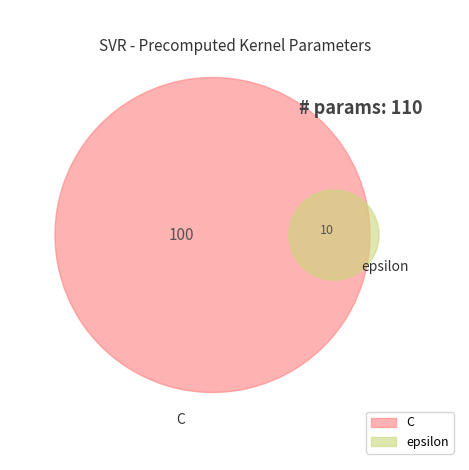

The epsilon slice represents 1% of the pie. True or false?

False